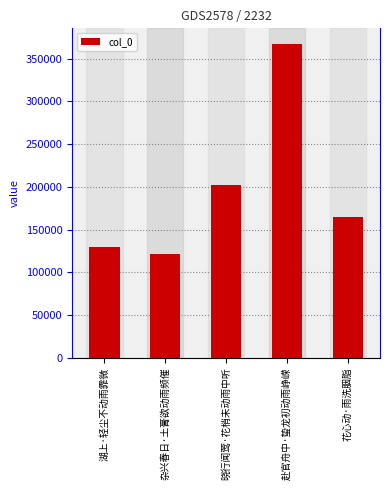

True or false: the data shows 367314 at 赴官舟中·蛰龙初动雨峥嵘.

True